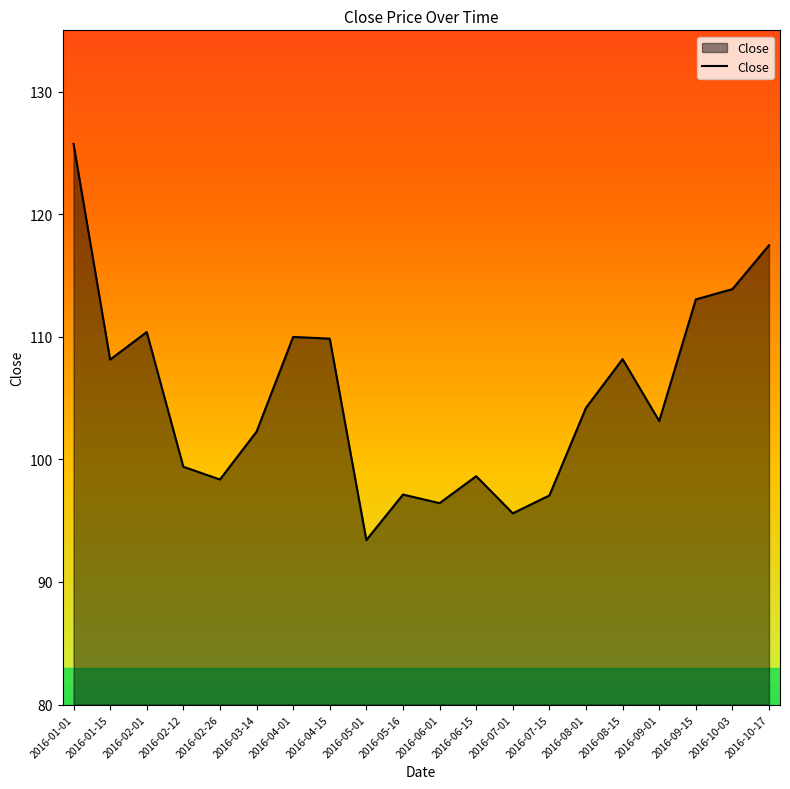

What is the average value?

105.1